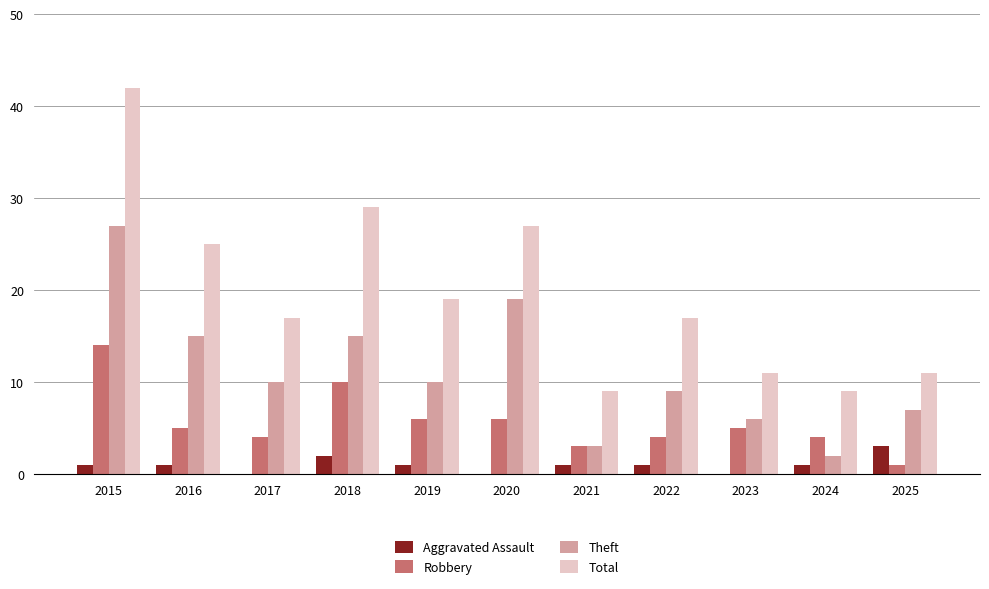

What is the sum of the Aggravated Assault values at 2023 and 2025?

3